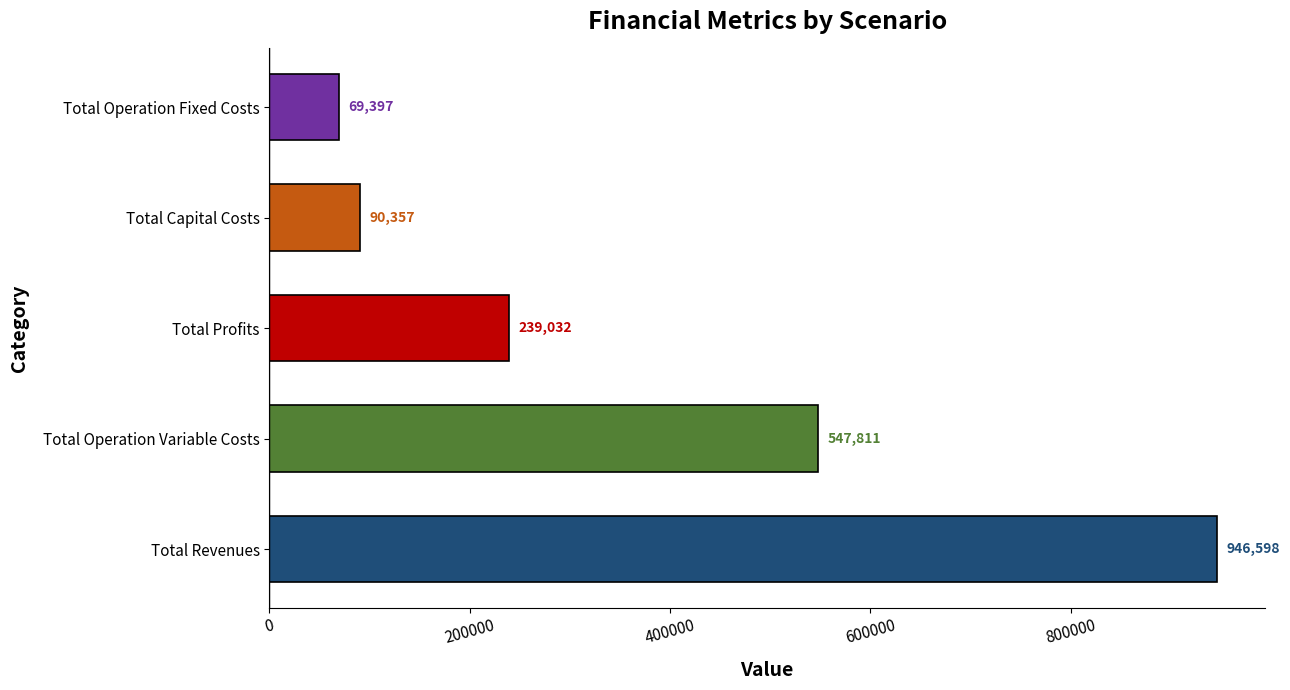

Which label corresponds to the largest value in the chart?

Total Revenues